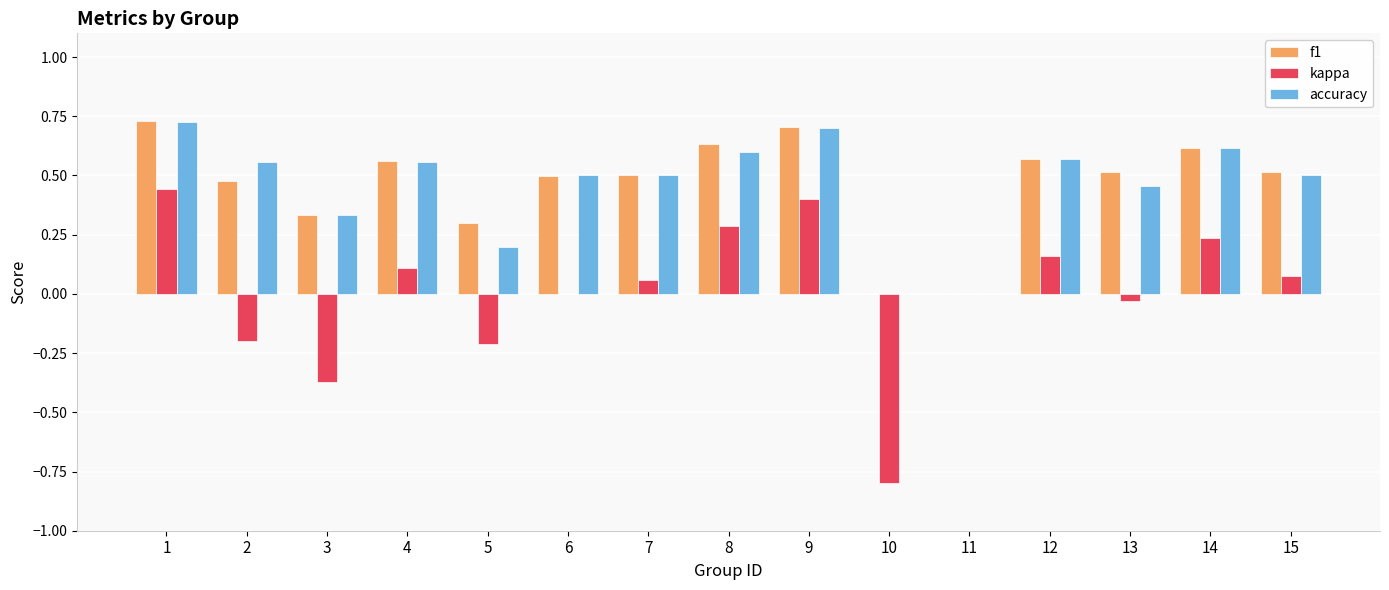

What is the total value across all series at 9?

1.8